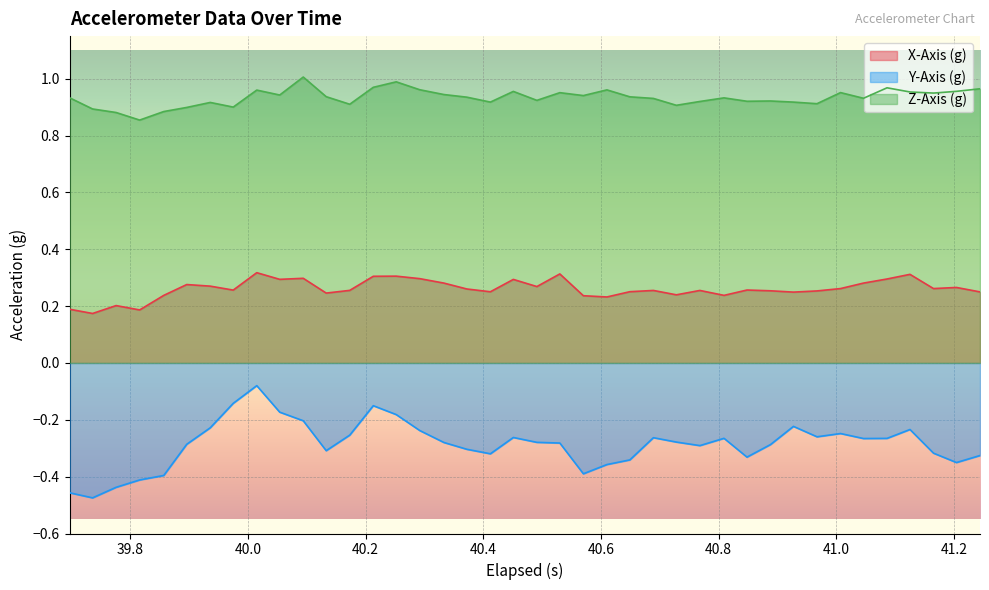

List the series in order of their peak value, lowest first.

Y-Axis (g), X-Axis (g), Z-Axis (g)